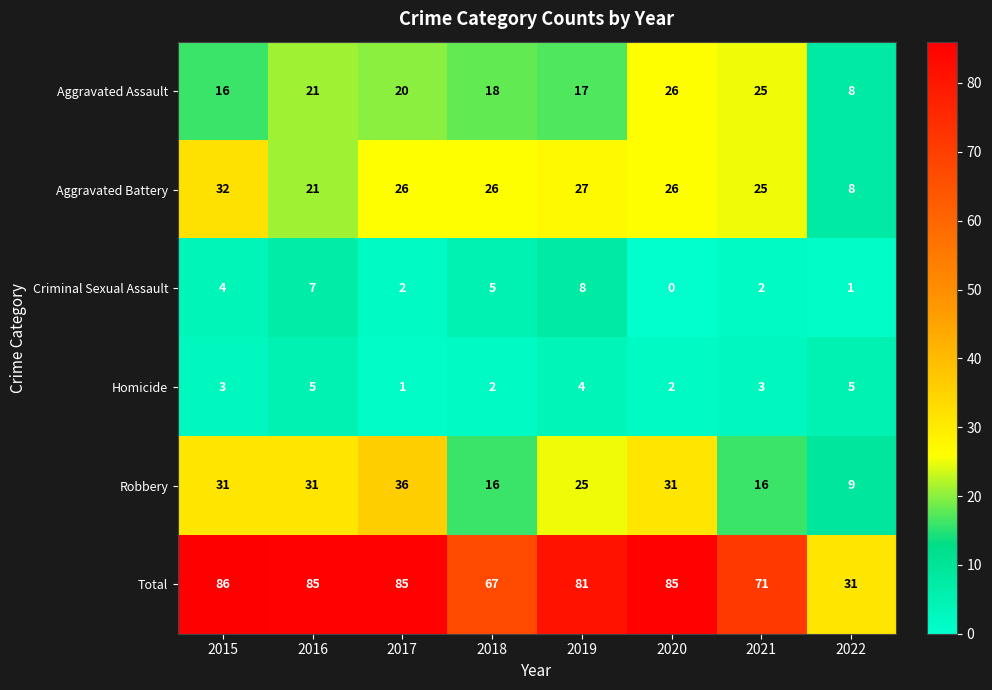

Between 2020 and 2021, which series saw the biggest shift?

Robbery